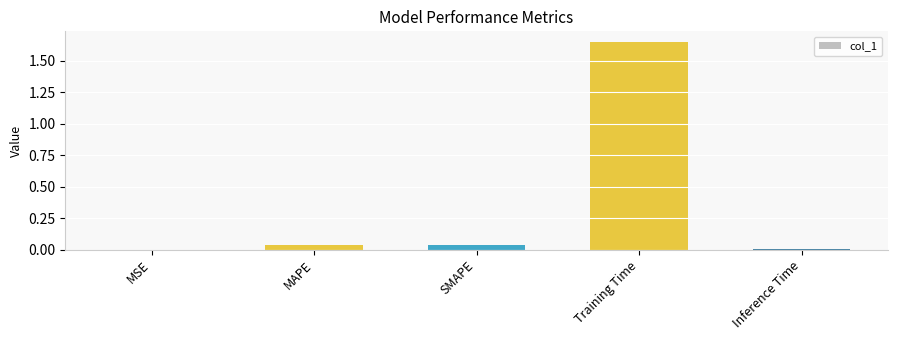

Are the bars horizontal?

No